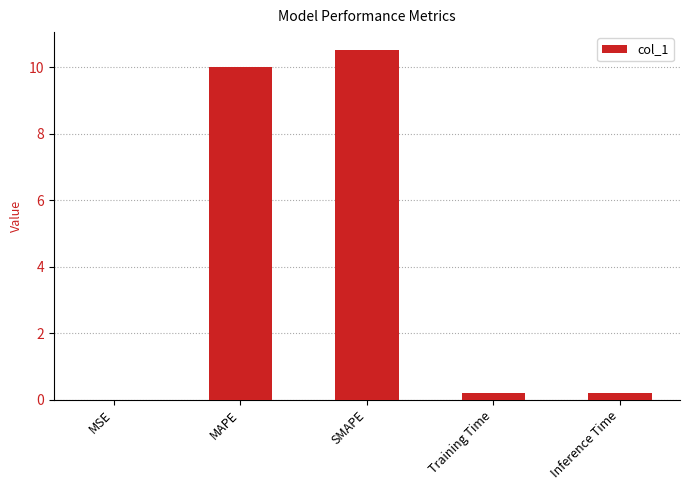

The value at MSE is 0.0. True or false?

True